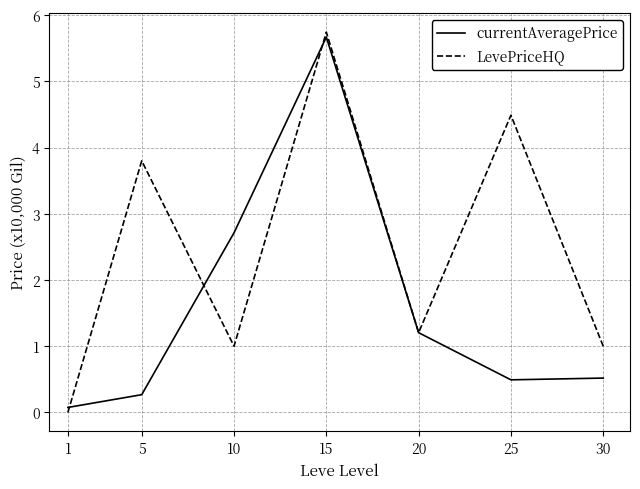

Which series has the largest range (max minus min)?

LevePriceHQ